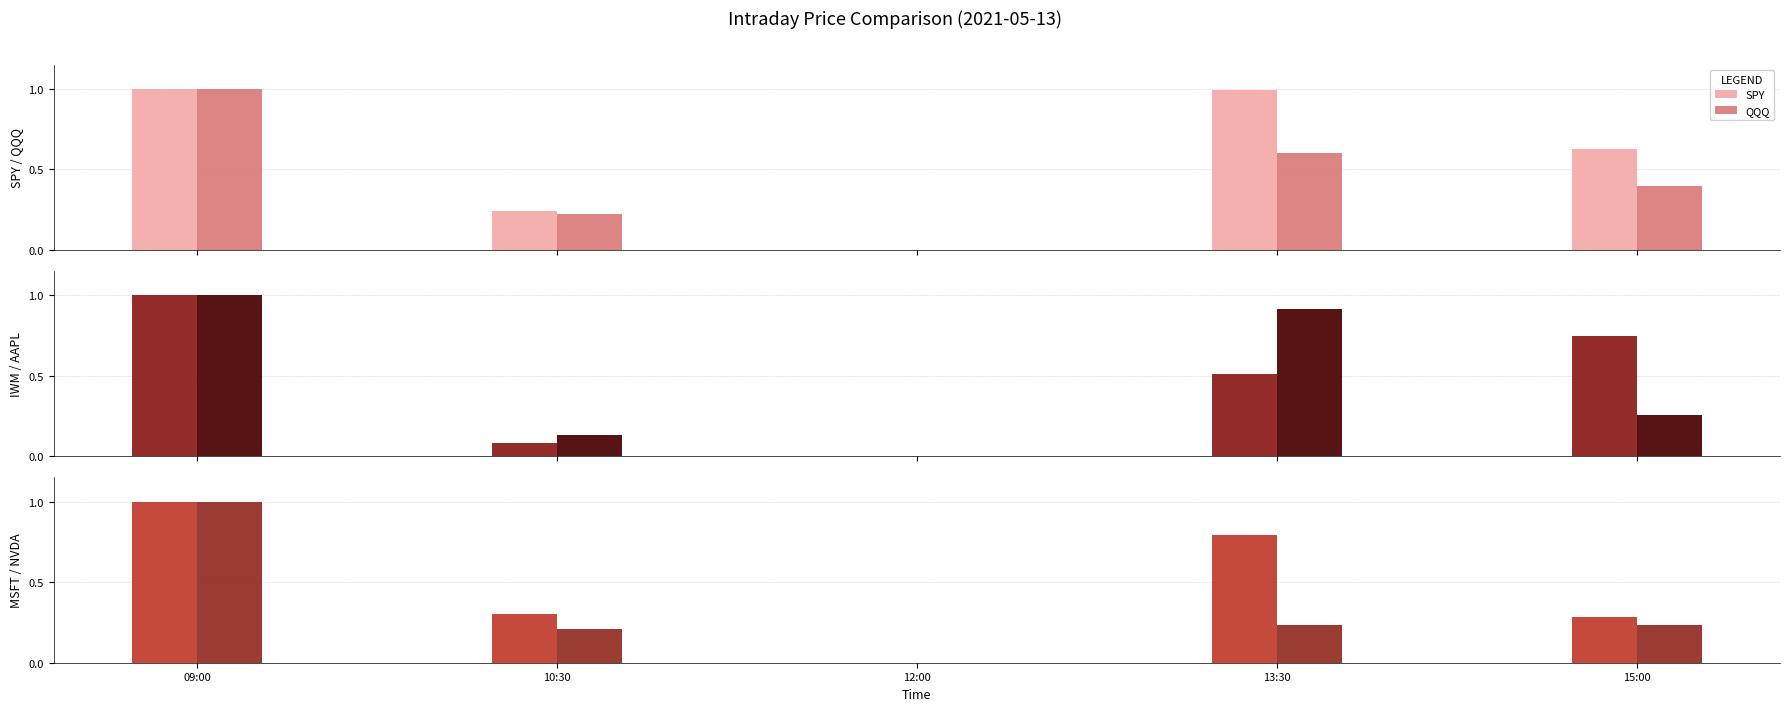

The AAPL series shows 0.0 at 12:00. True or false?

True